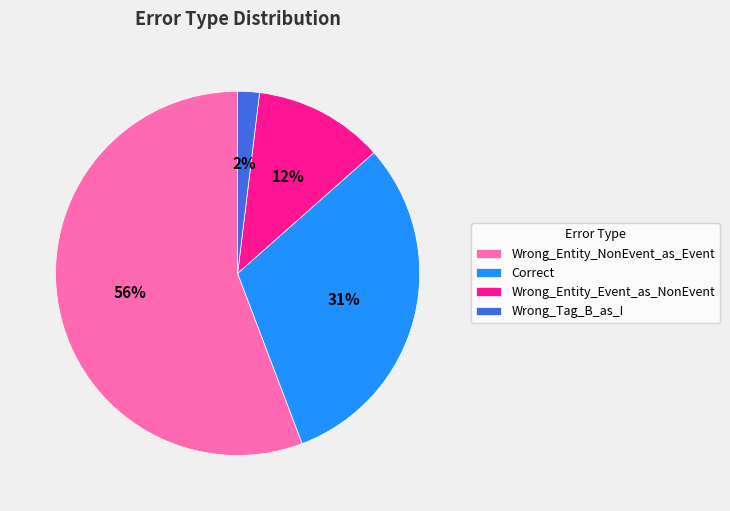

Is there any slice that represents more than half of the pie?

Yes